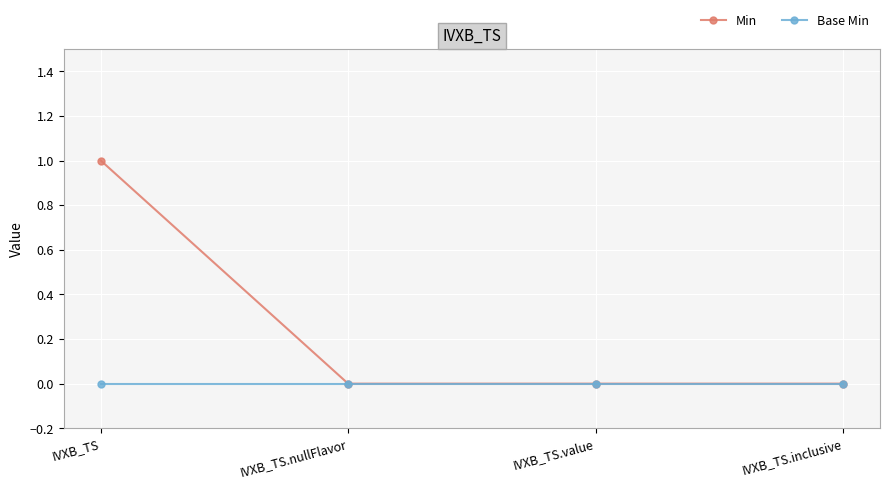

Rank the series by their average value, from highest to lowest.

Min, Base Min